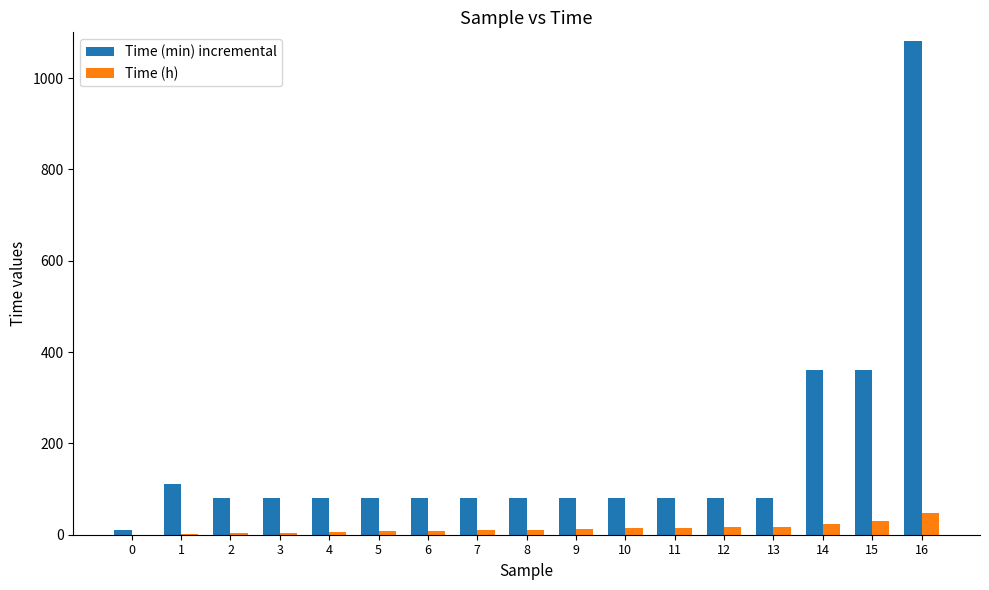

The value of Time (min) incremental at 14 is 360.0. True or false?

True